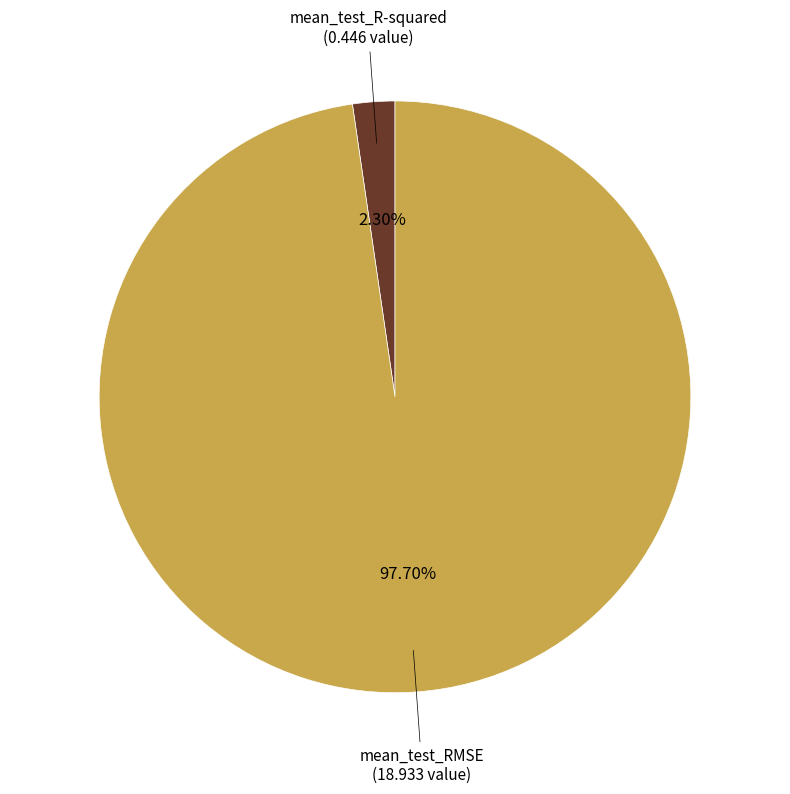

How many slices are in this pie chart?

2